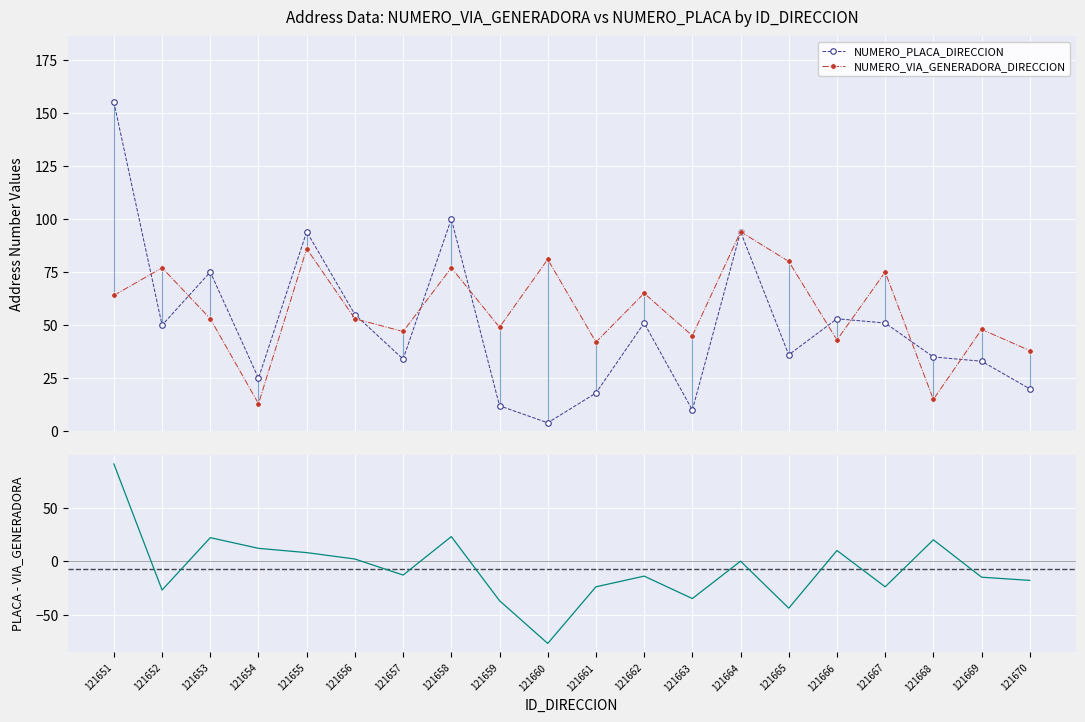

What is the sum of all PLACA - VIA_GENERADORA values?

-140